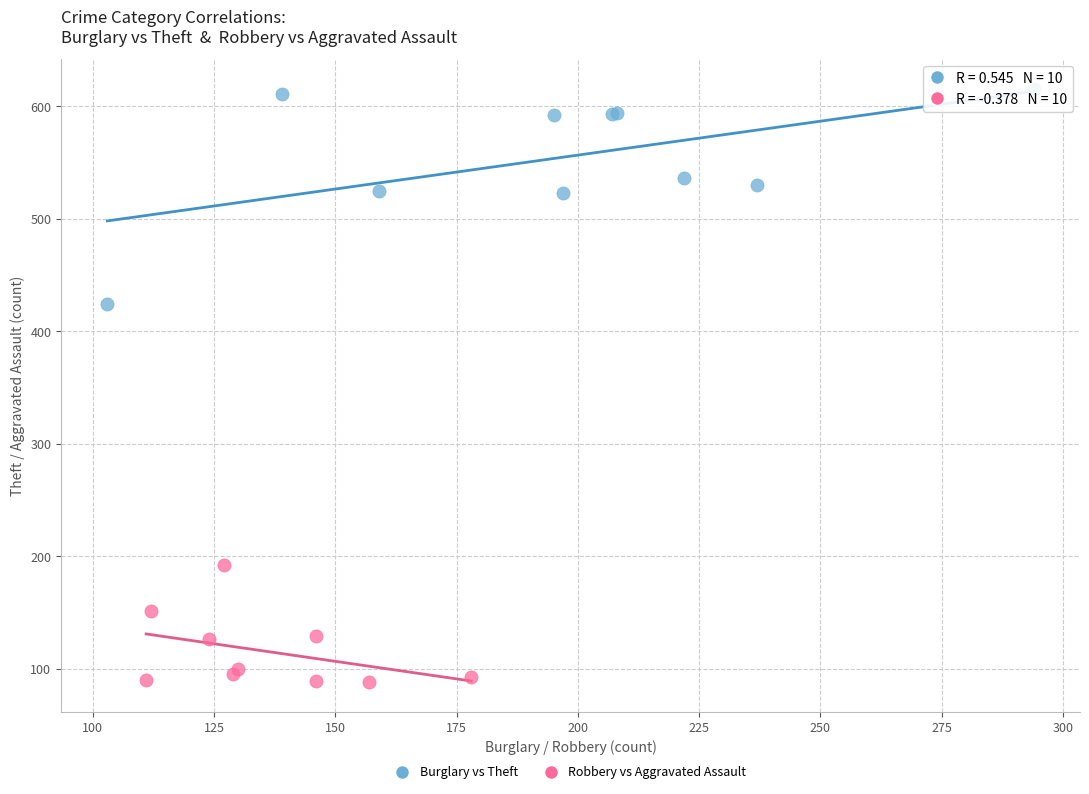

Which series contains the lowest Y value?

Robbery vs Aggravated Assault